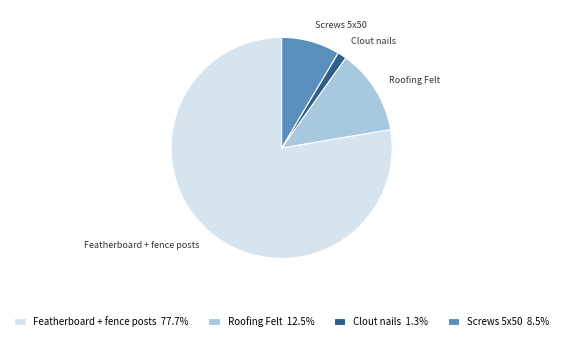

Do Clout nails and Roofing Felt together represent more than half of the pie?

No